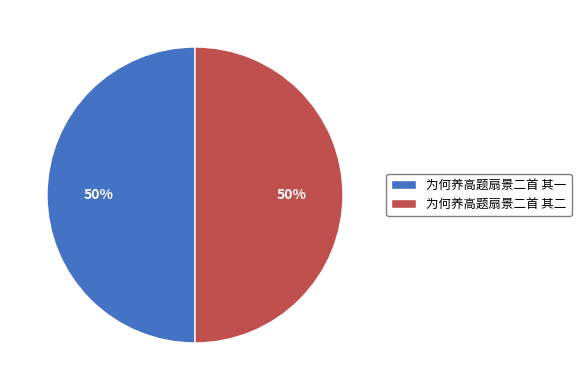

Is it true that 为何养高题扇景二首 其二 is 63% of the pie?

False